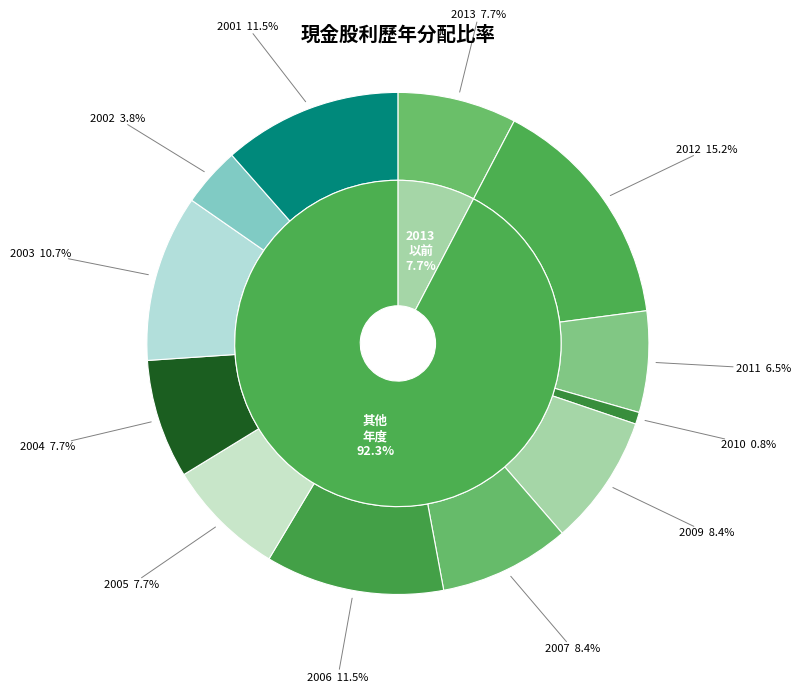

Which has a higher value, 2011 or 2006?

2006